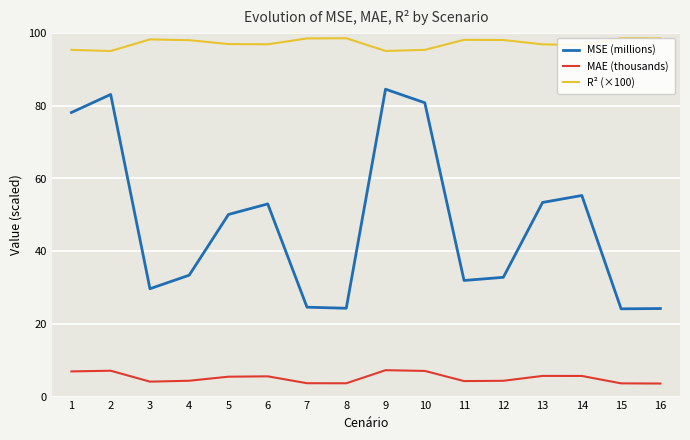

What is the lowest value of the R² (×100) series?

95.1